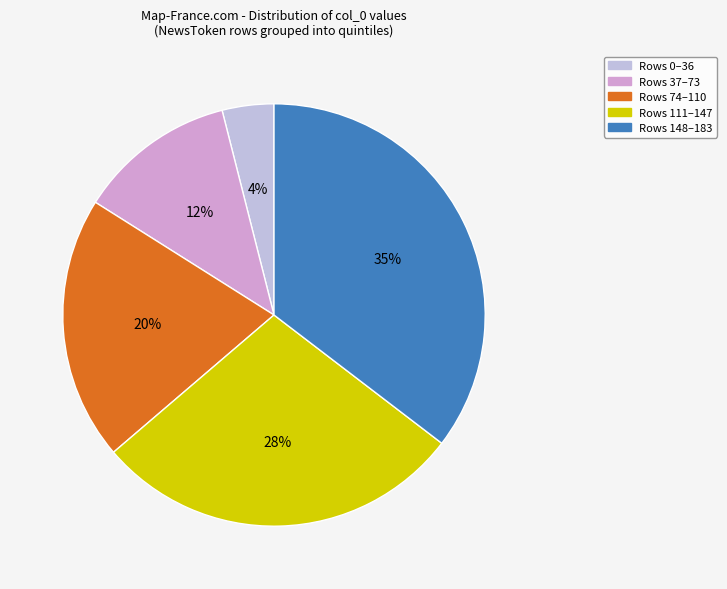

How many segments does this pie chart have?

5